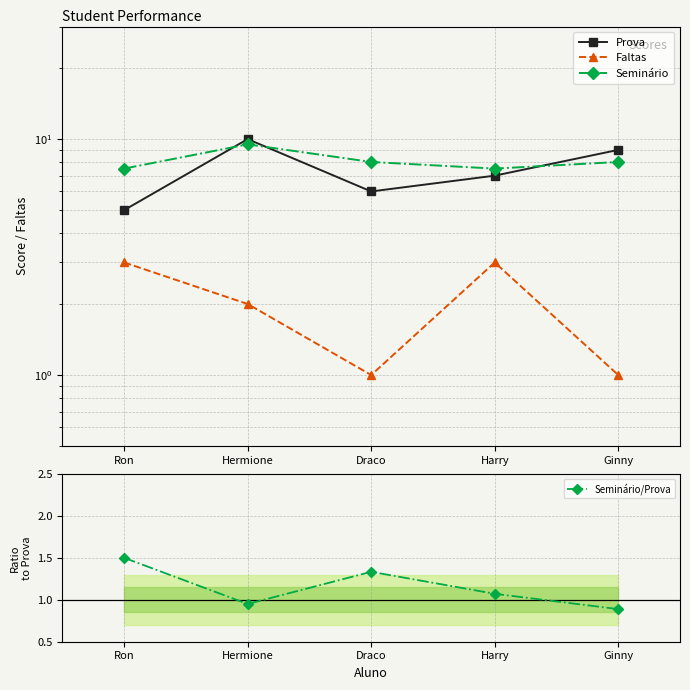

True or false: Prova and Faltas intersect in this chart.

False